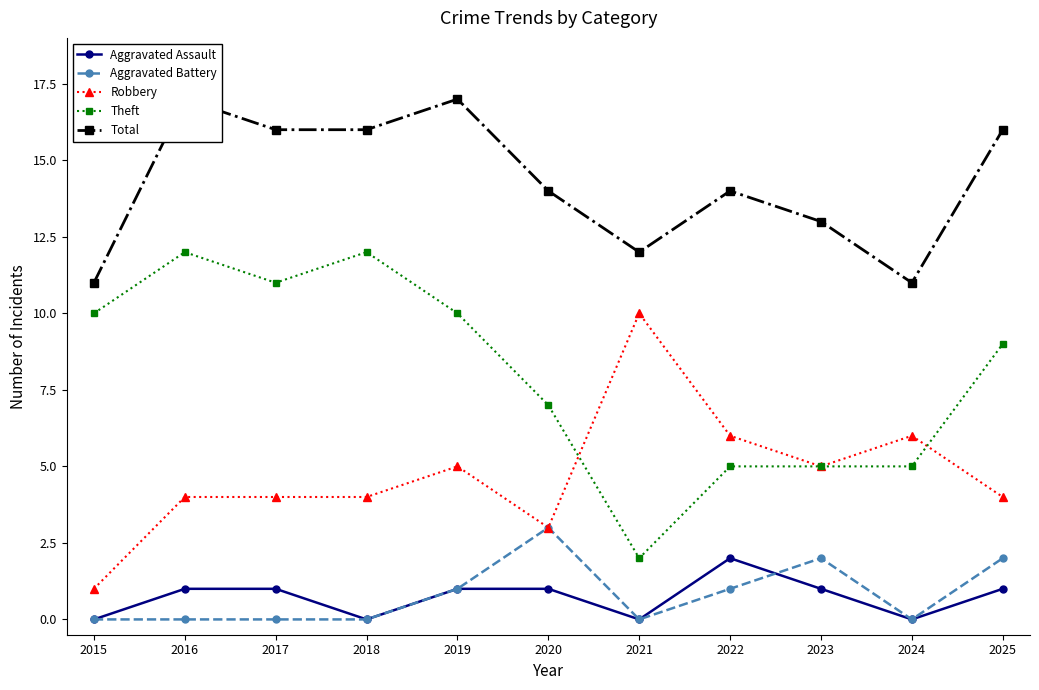

Rank the series by their maximum value, from lowest to highest.

Aggravated Assault, Aggravated Battery, Robbery, Theft, Total